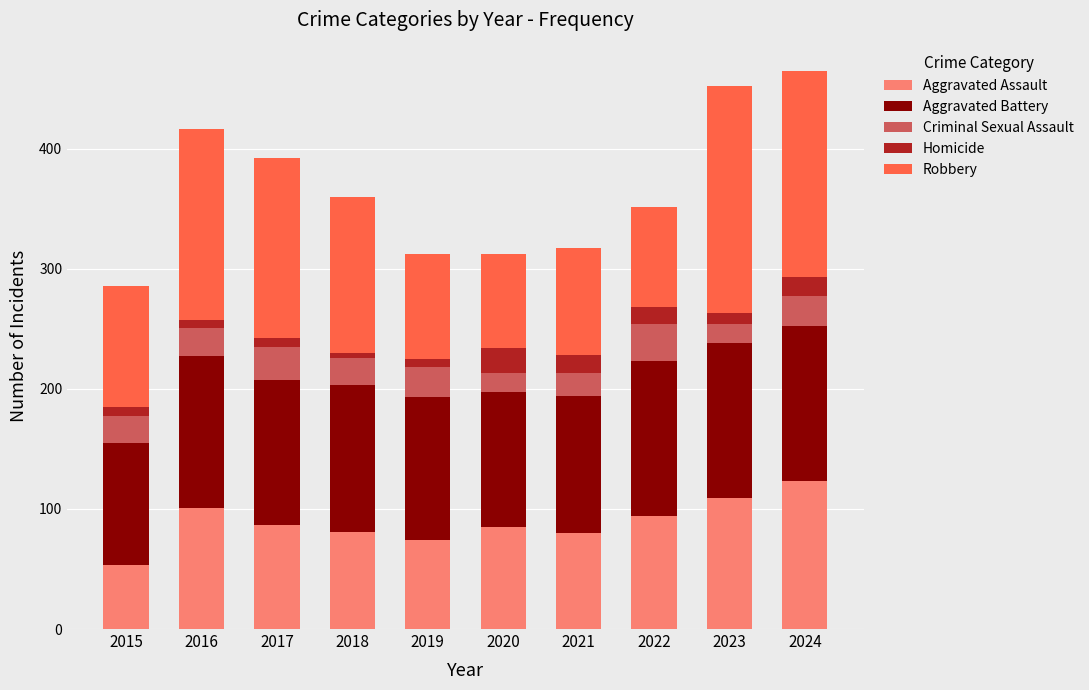

What is the lowest value of the Aggravated Assault series?

53